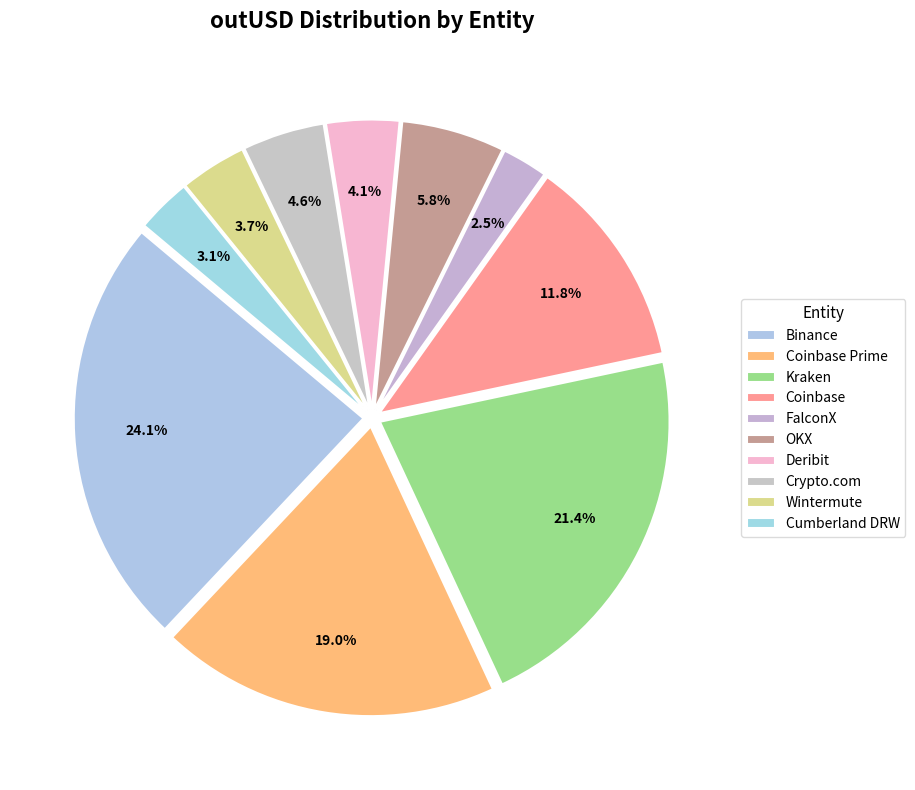

Count the number of slices in the pie.

10